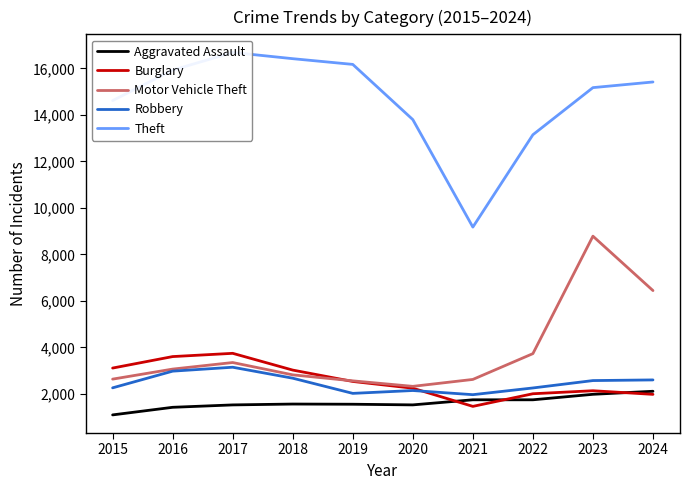

Reading right to left, list all the values displayed in this chart.

Aggravated Assault: 2024=2115	2023=1984	2022=1748	2021=1748	2020=1529	2019=1557	2018=1565	2017=1528	2016=1425	2015=1098
Burglary: 2024=1982	2023=2138	2022=2008	2021=1465	2020=2247	2019=2537	2018=3026	2017=3747	2016=3607	2015=3113
Motor Vehicle Theft: 2024=6446	2023=8787	2022=3734	2021=2624	2020=2326	2019=2563	2018=2821	2017=3351	2016=3069	2015=2637
Robbery: 2024=2603	2023=2575	2022=2257	2021=1968	2020=2147	2019=2024	2018=2677	2017=3149	2016=2980	2015=2262
Theft: 2024=15420	2023=15177	2022=13150	2021=9177	2020=13801	2019=16176	2018=16422	2017=16690	2016=15930	2015=14619